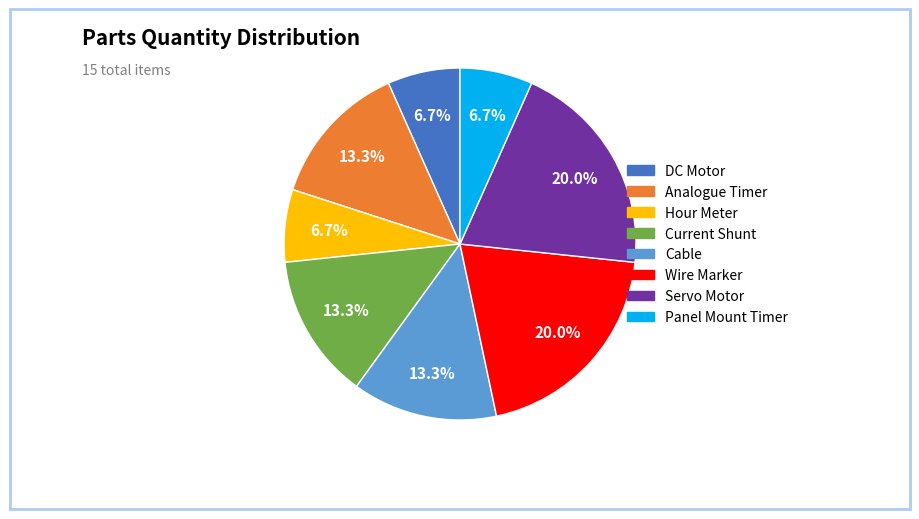

How many slices are in this pie chart?

8